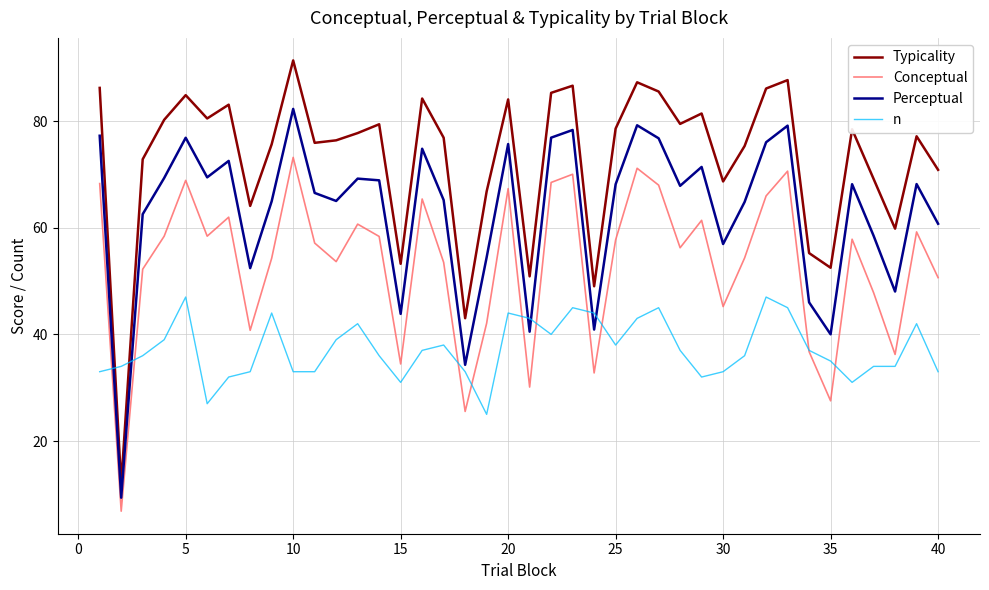

Which series has the largest total across all categories?

Typicality